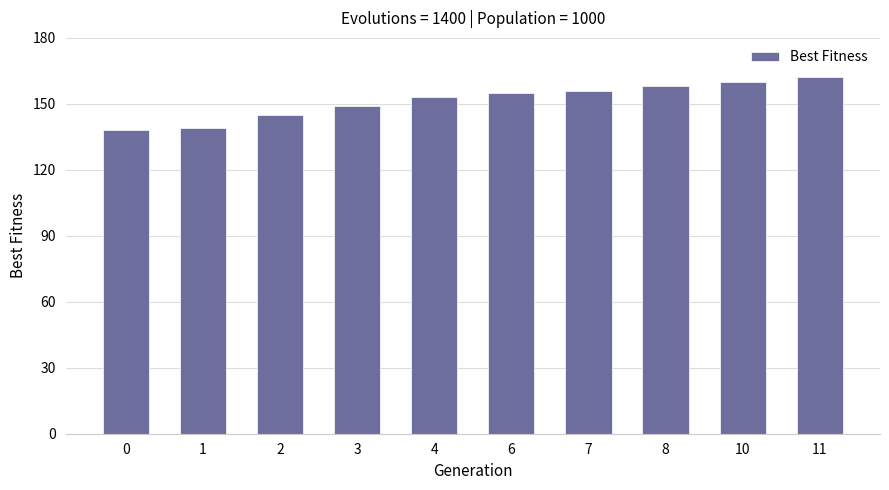

What is the minimum value shown in the chart?

138